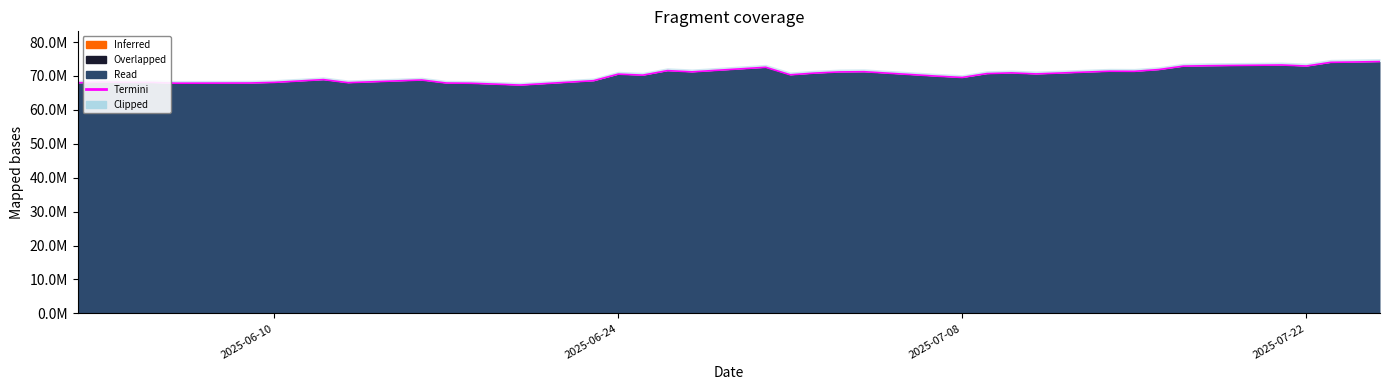

At which category does the chart reach its minimum across all series?

2025-06-20